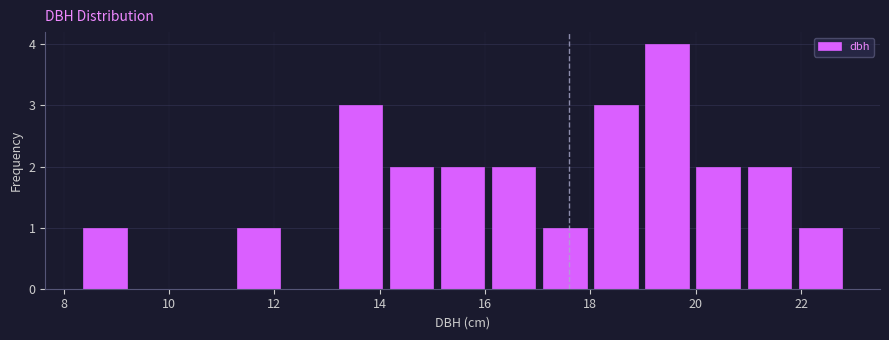

Reading left to right, transcribe this chart: for each bar, give the range it covers on the x-axis and its height. Neither the bar edges nor the heights are printed on the chart, so give them approximately, as read against the axes.

8.4 to 9.2: 1
9.2 to 10.2: 0
10.2 to 11.2: 0
11.2 to 12.2: 1
12.2 to 13.2: 0
13.2 to 14.2: 3
14.2 to 15.0: 2
15.0 to 16.0: 2
16.0 to 17.0: 2
17.0 to 18.0: 1
18.0 to 19.0: 3
19.0 to 20.0: 4
20.0 to 21.0: 2
21.0 to 21.8: 2
21.8 to 22.8: 1